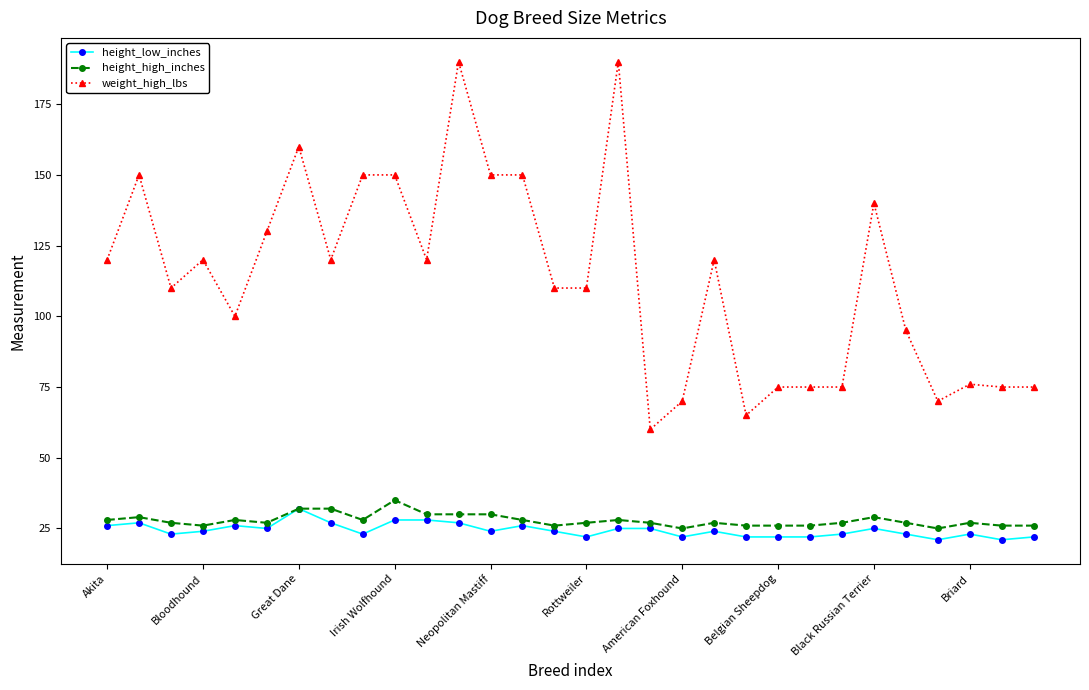

Which series has the widest spread of values?

weight_high_lbs